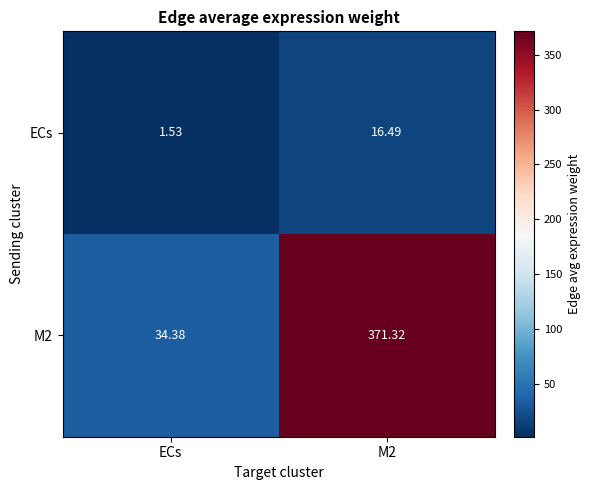

Is the value of ECs at M2 greater than the value of M2 at ECs?

No